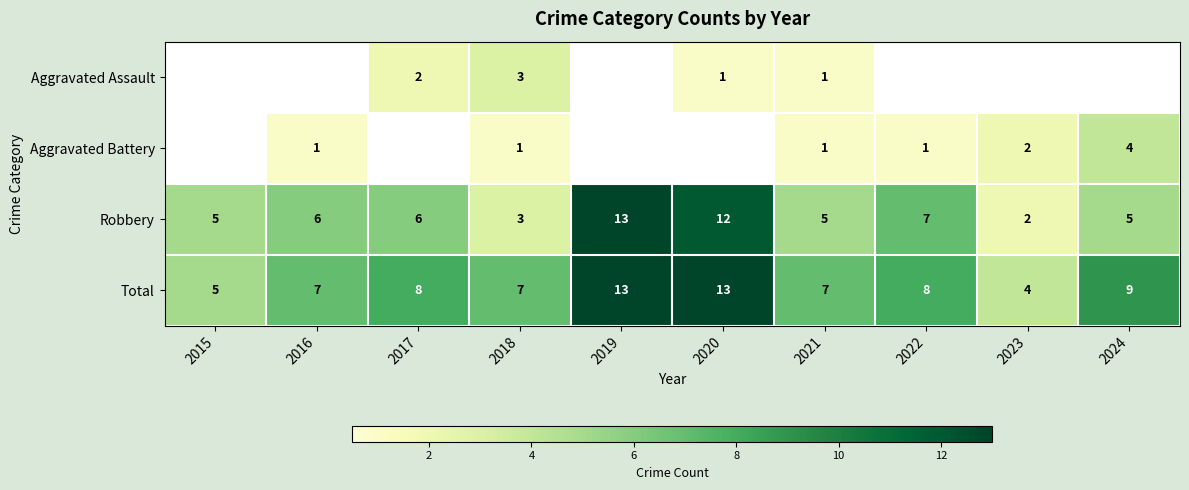

Which has a higher value, 2019 or 2016?

2019